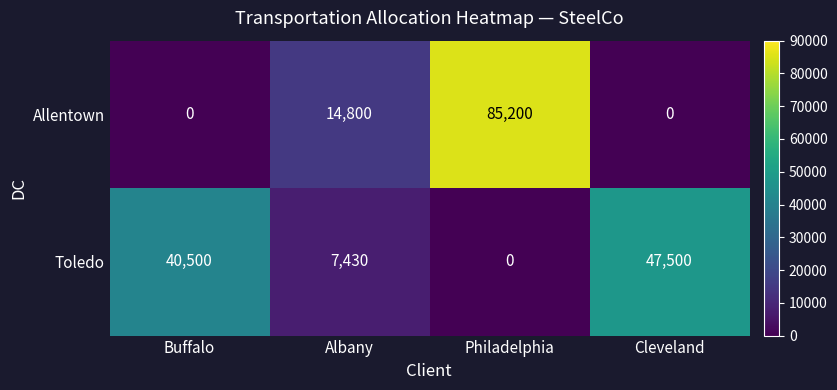

What is the difference between the maximum and minimum values in the Allentown series?

85200